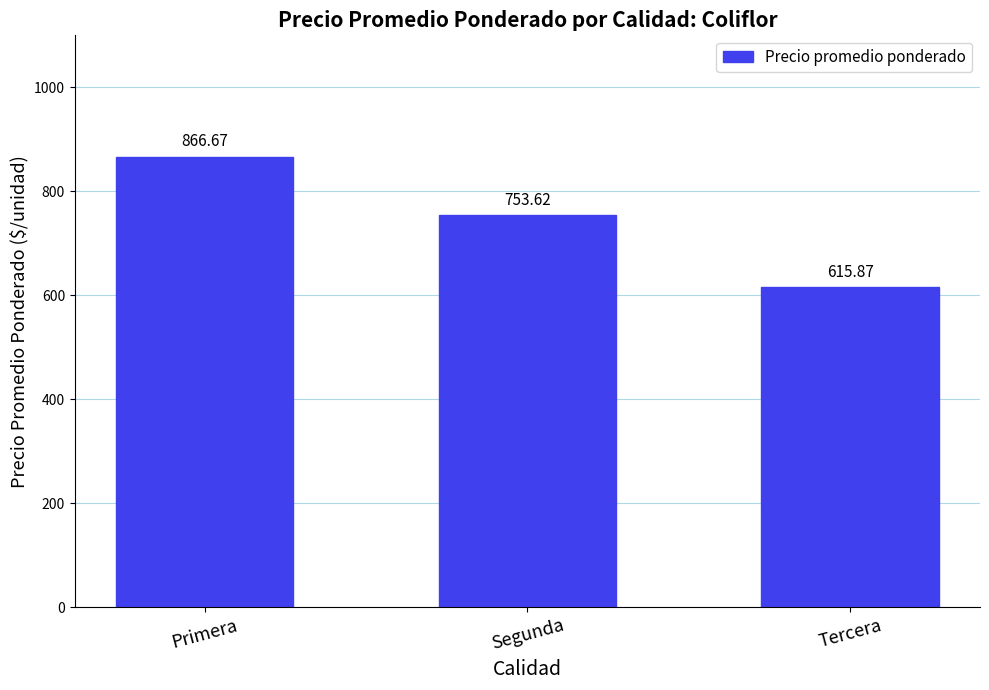

List the labels in order of value, smallest first.

Tercera, Segunda, Primera